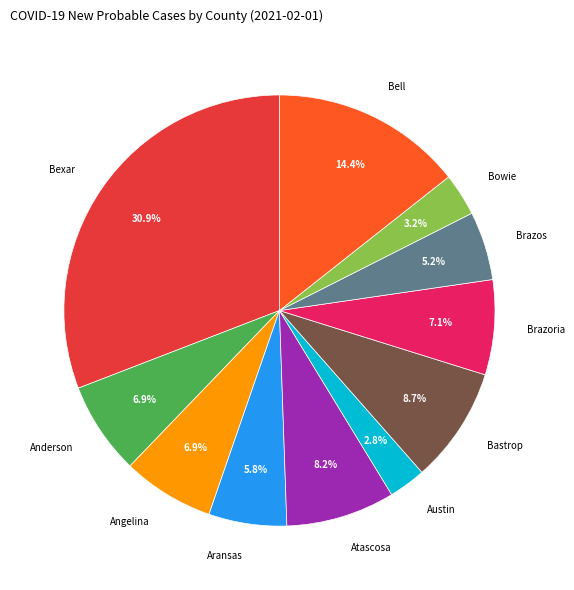

Is it true that Aransas is 6% of the pie?

True